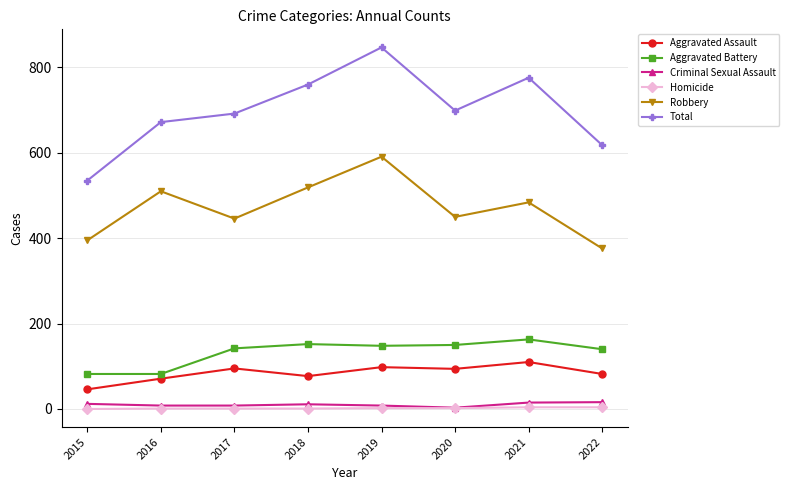

What is the total value across all series at 2019?

1694